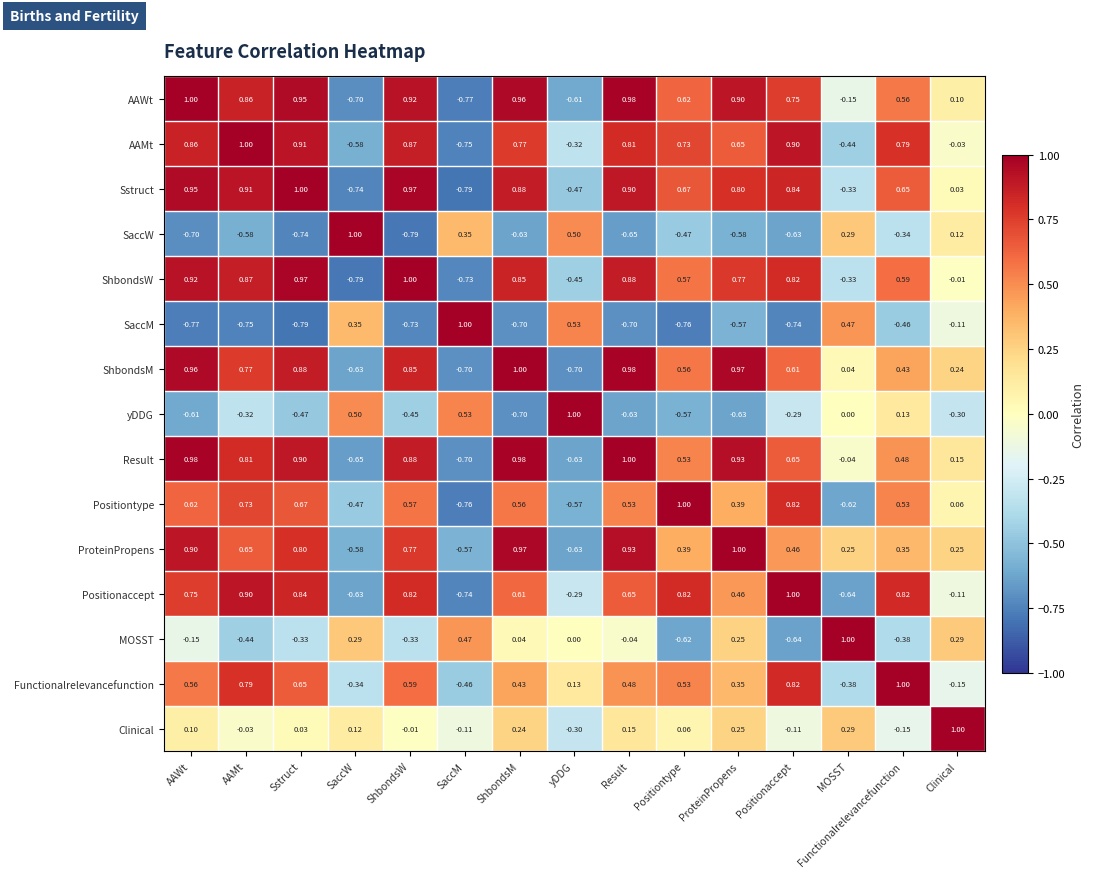

Which category has the lowest value in the Positiontype series?

SaccM